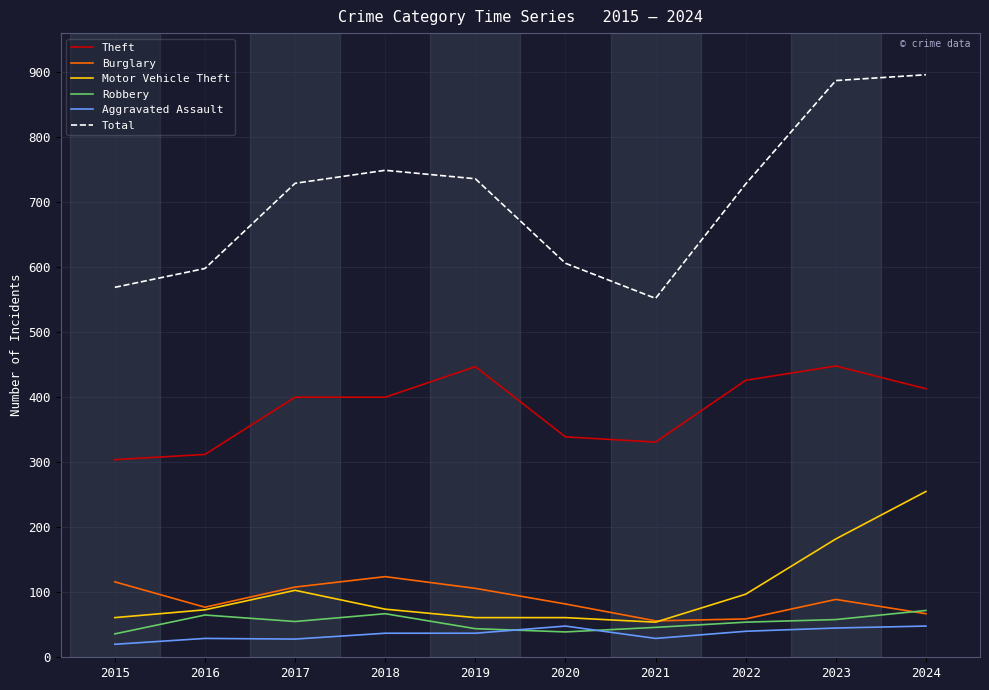

What are all the series names shown in the legend?

Theft, Burglary, Motor Vehicle Theft, Robbery, Aggravated Assault, Total